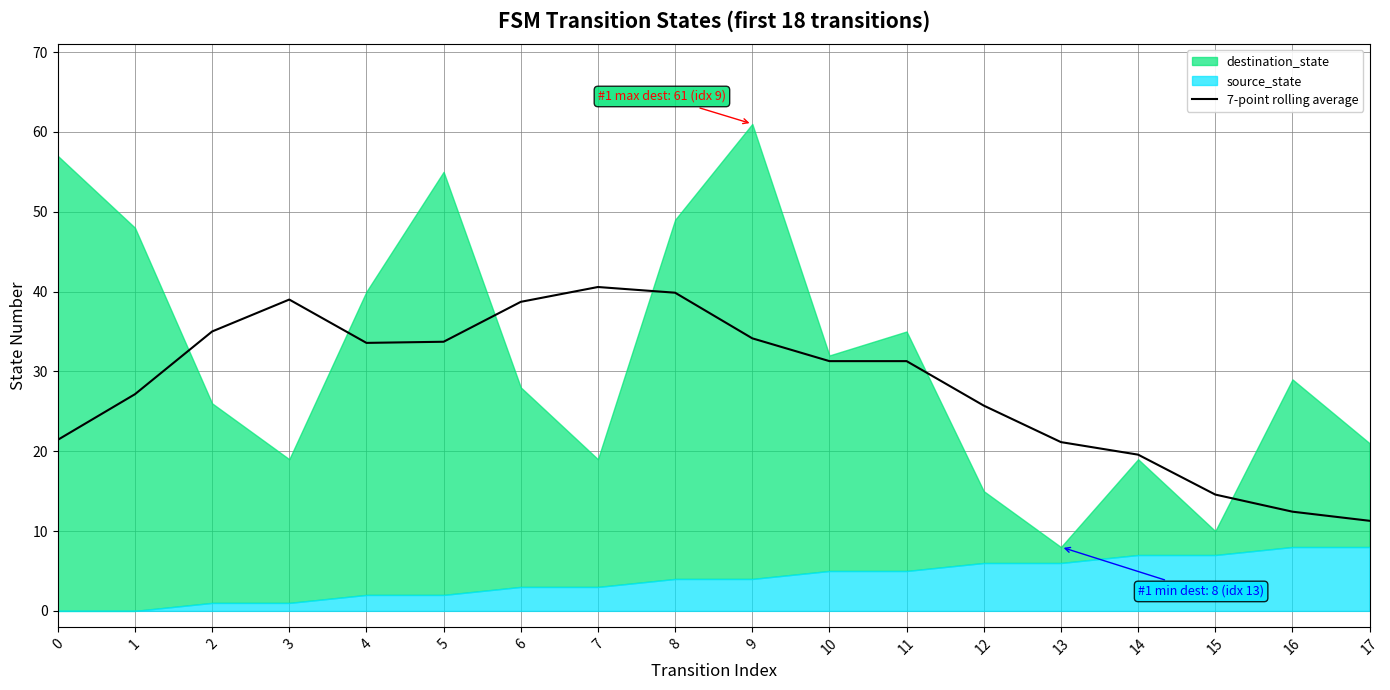

Is it true that 7-point rolling average equals 35.0 at 2?

True